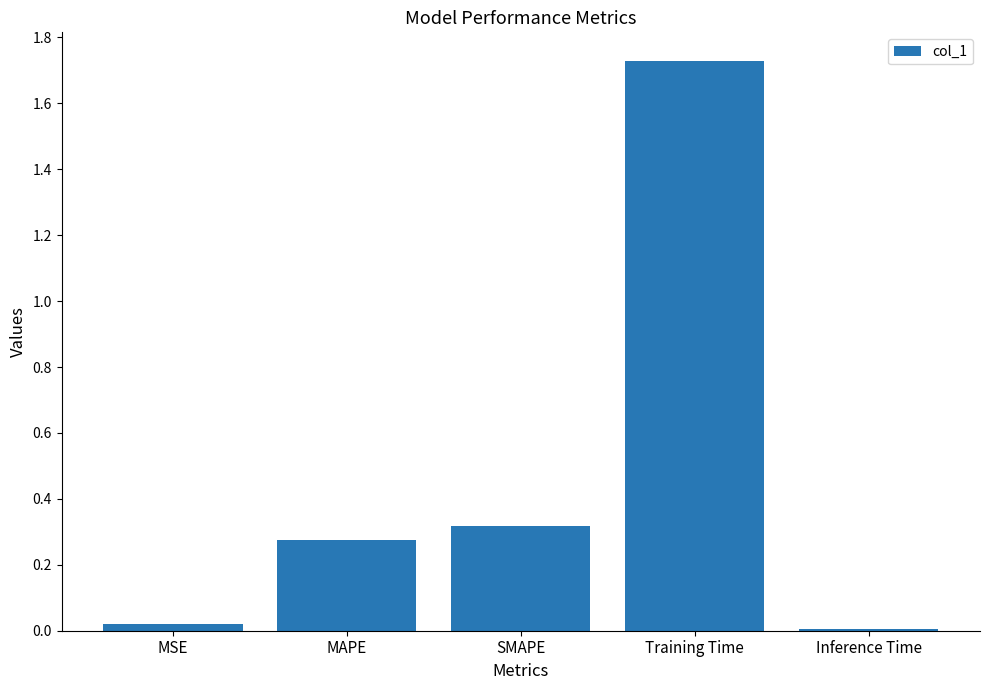

Is it true that the value at SMAPE is 0.1?

False